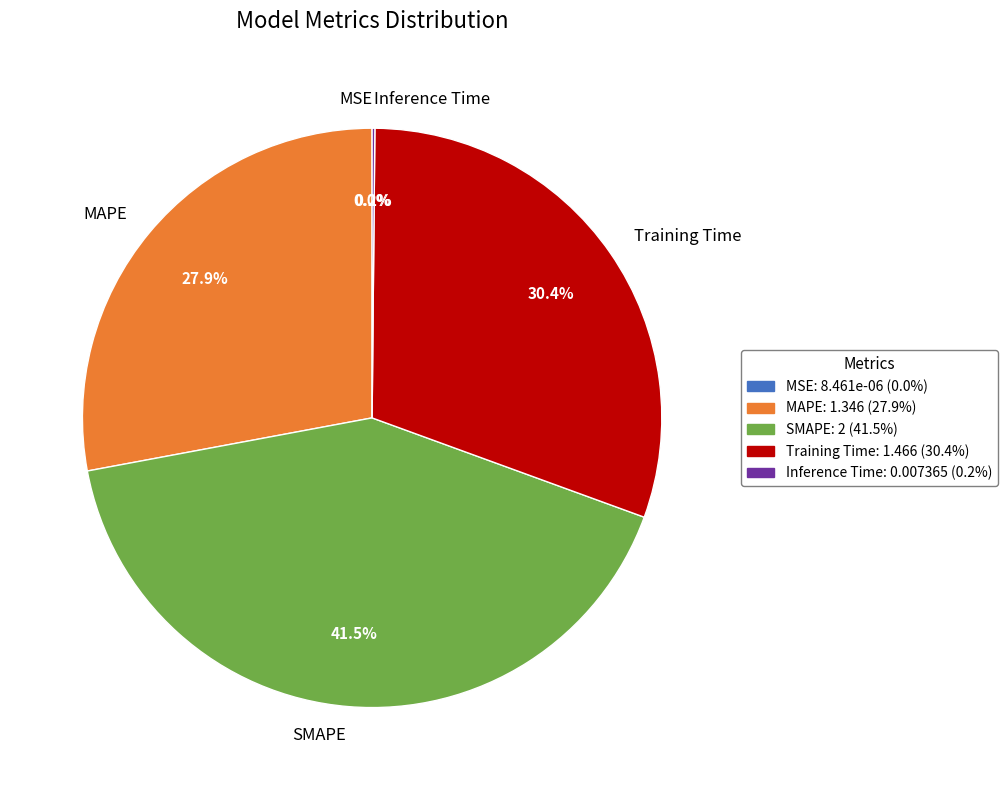

Which slice is the largest?

SMAPE